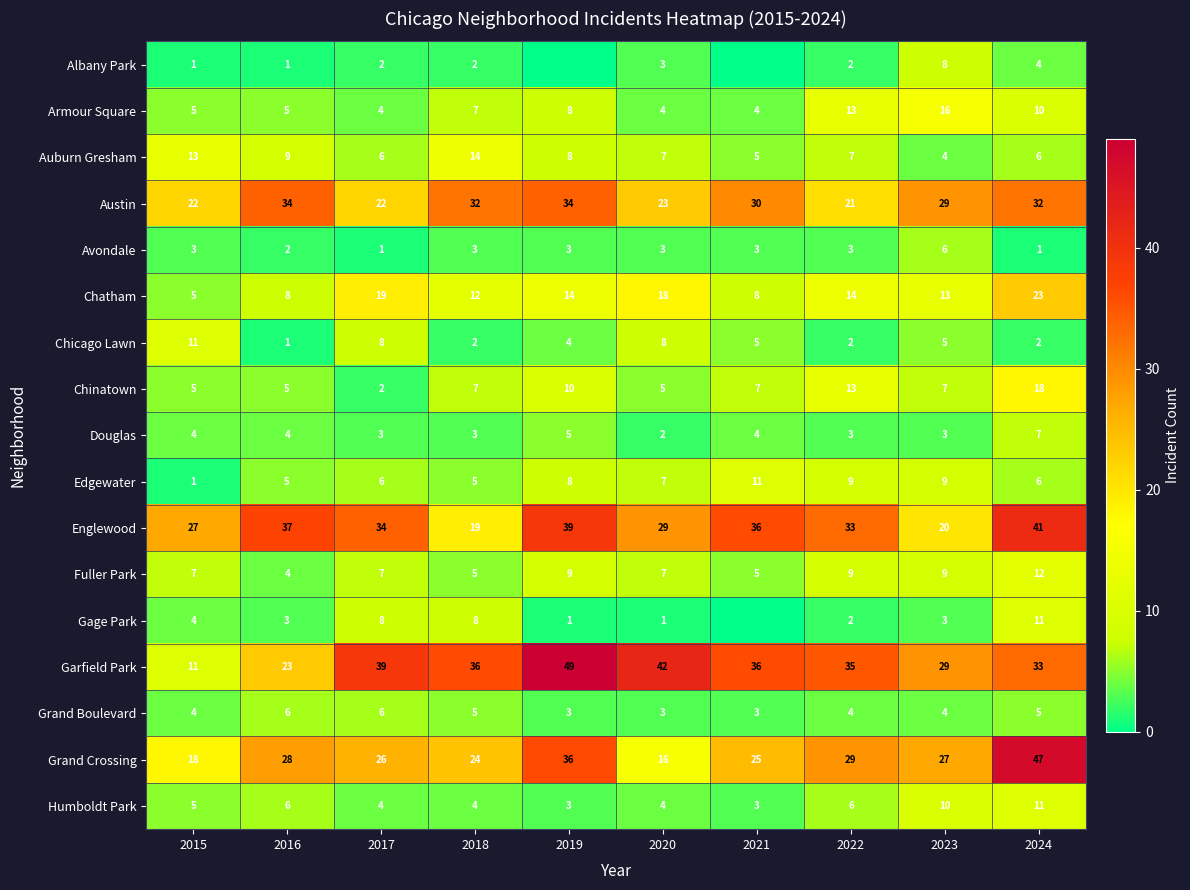

Is it true that Edgewater equals 6 at 2022?

False